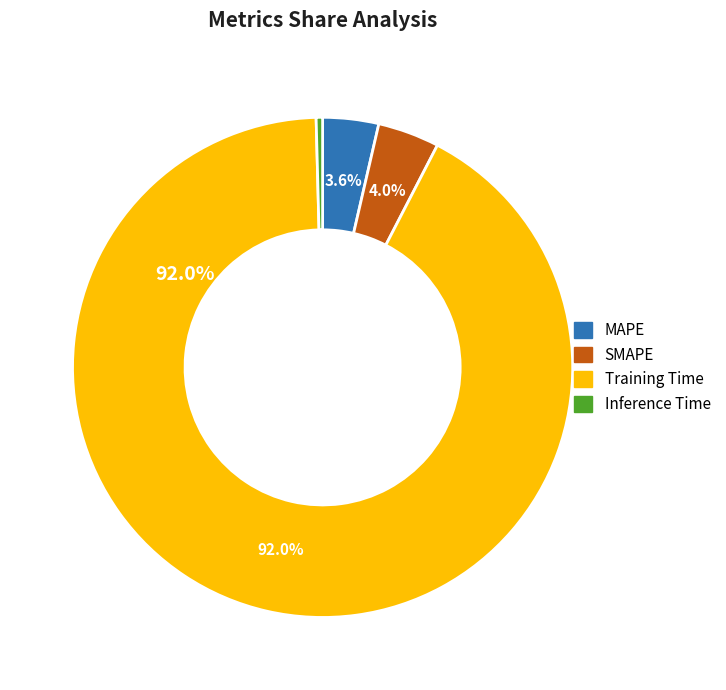

What is the largest slice in the pie chart?

Training Time